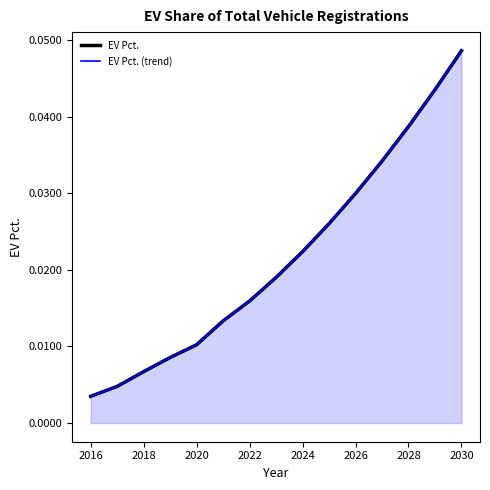

True or false: EV Pct. (trend) and EV Pct. intersect in this chart.

False